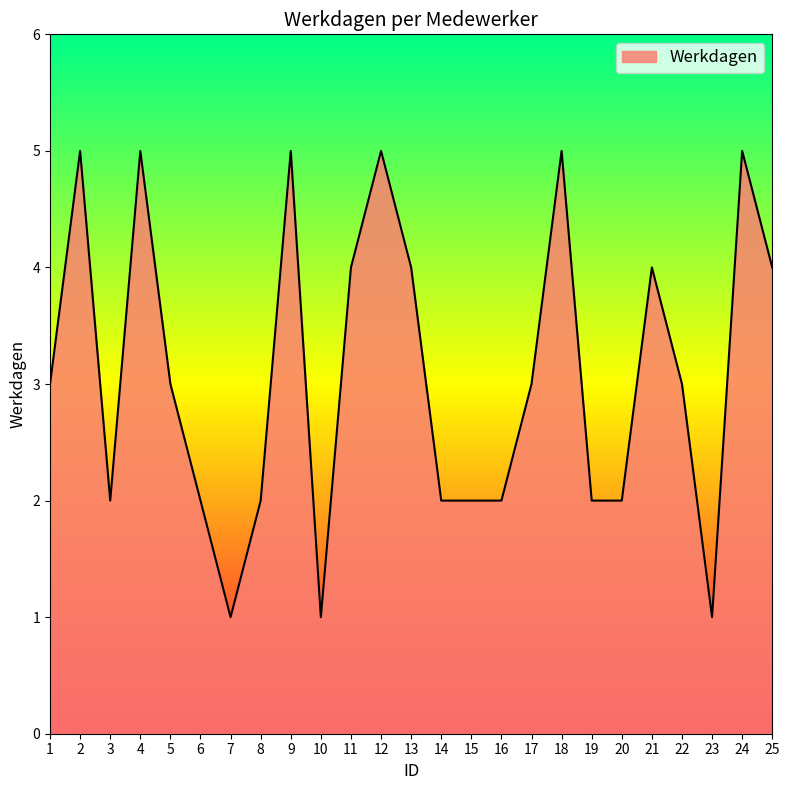

What is the change in value from 2 to 19?

-3